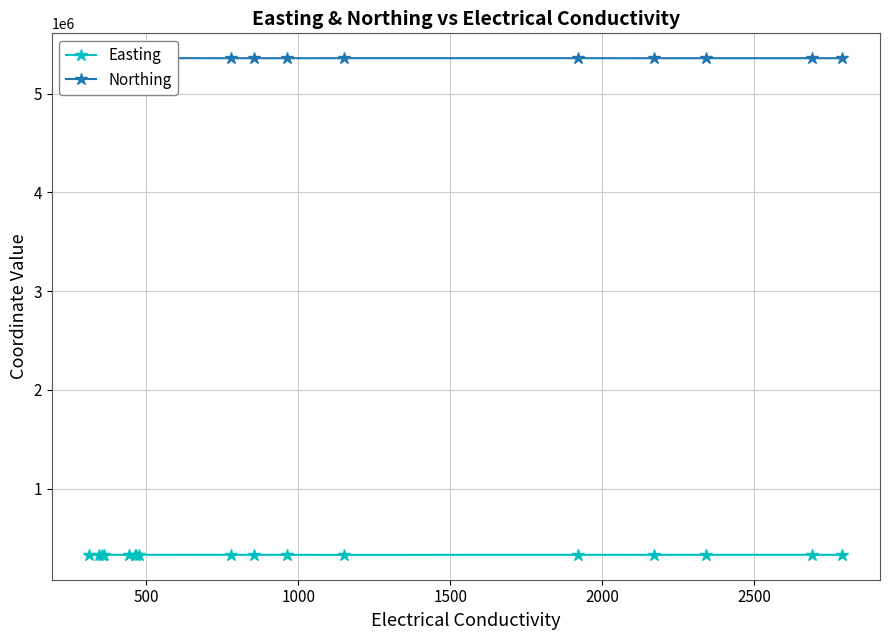

Which series has the largest total across all categories?

Northing